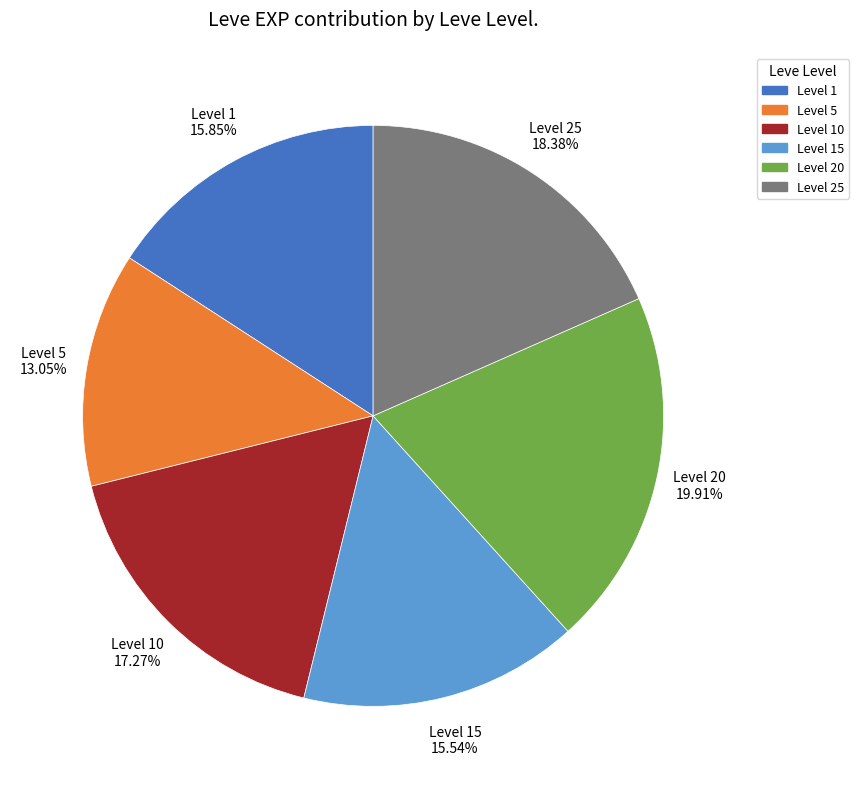

Which has a higher value, Level 20 or Level 25?

Level 20